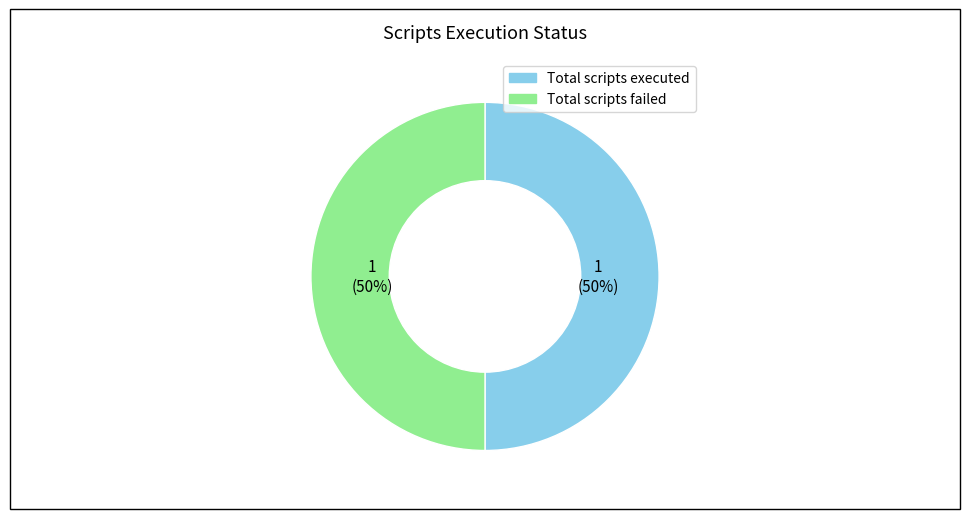

To the nearest percent, what is the average slice percentage?

50%